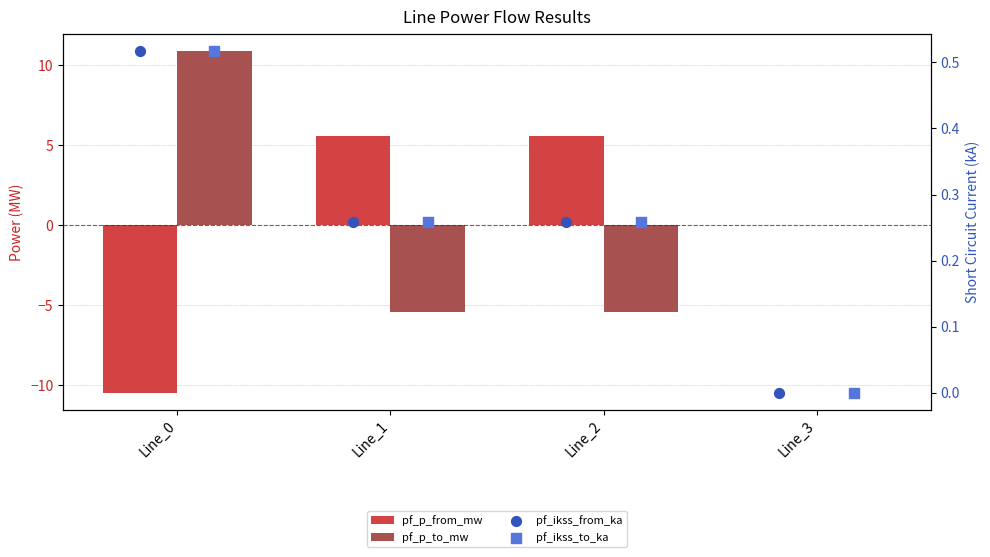

Which series has the largest total across all categories?

pf_ikss_from_ka